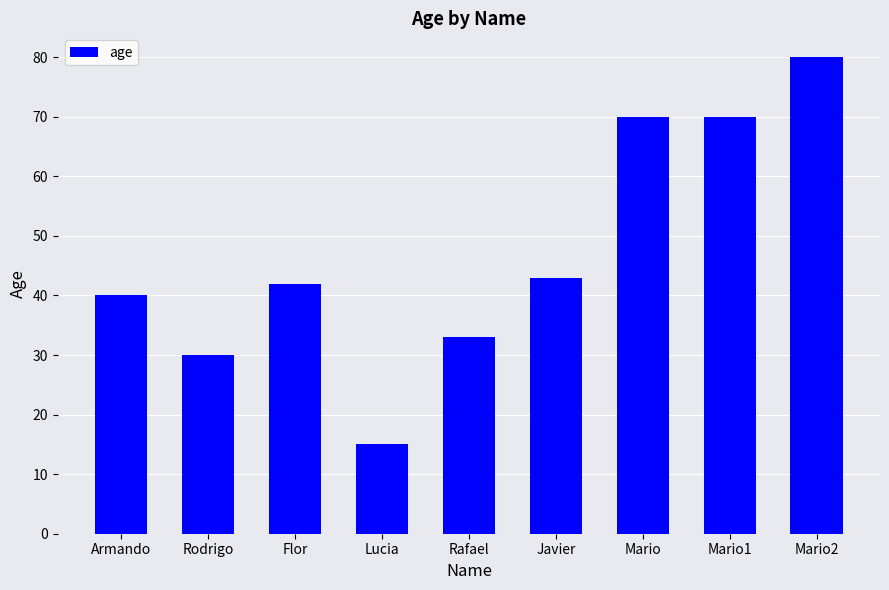

What is the ratio of the value at Rafael to the value at Javier?

0.8